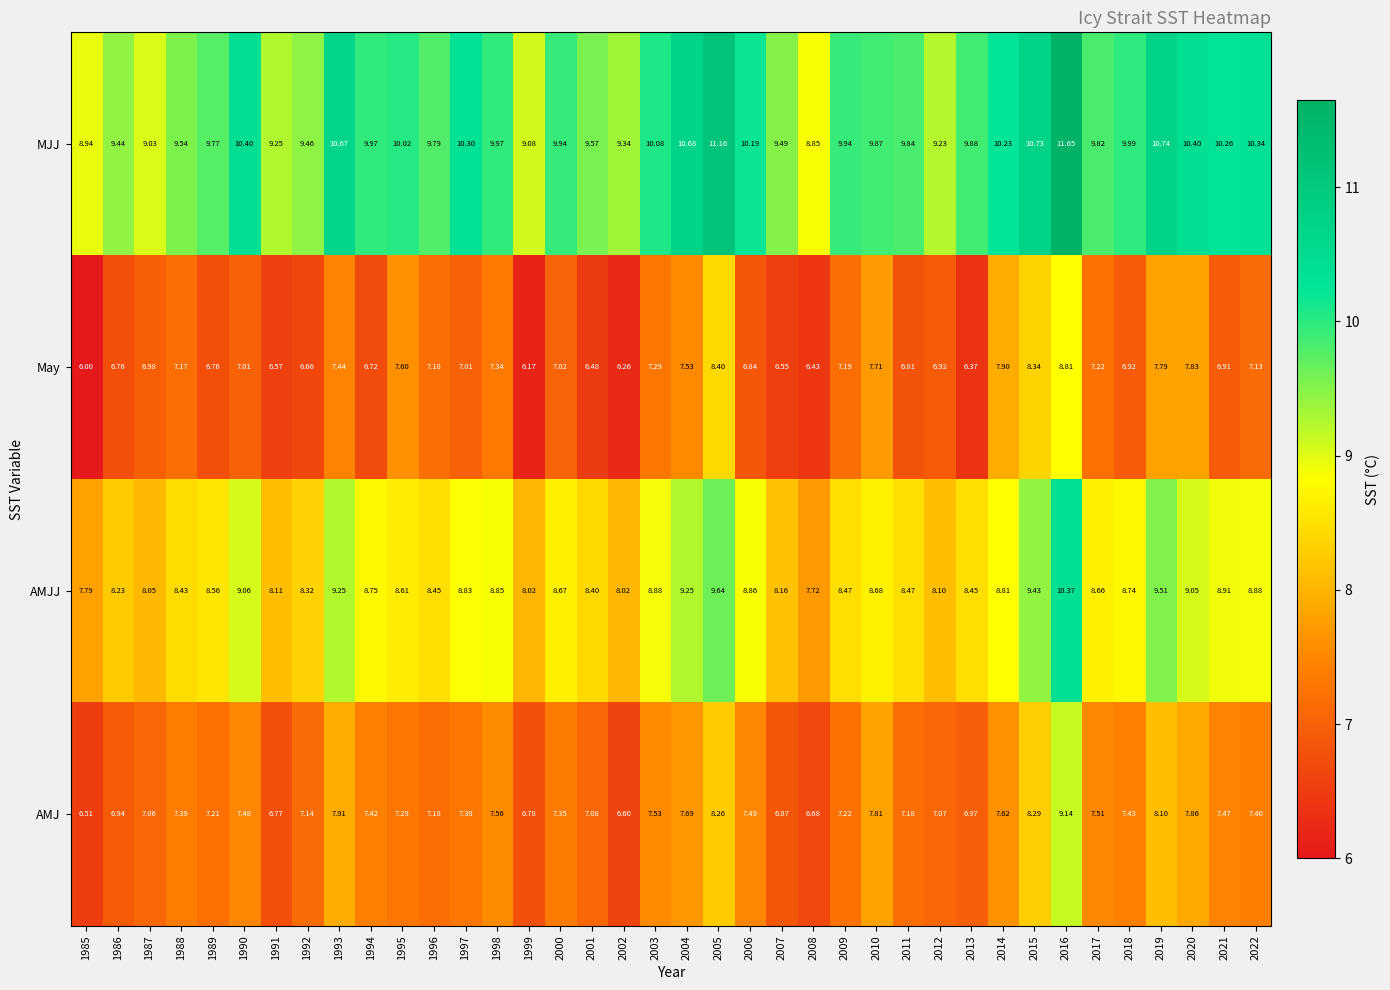

List the series in order of their peak value, highest first.

MJJ, AMJJ, AMJ, May